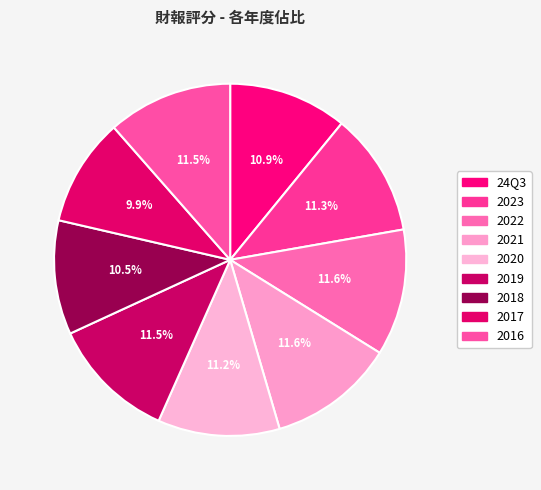

To the nearest percent, what portion does 2017 represent?

10%